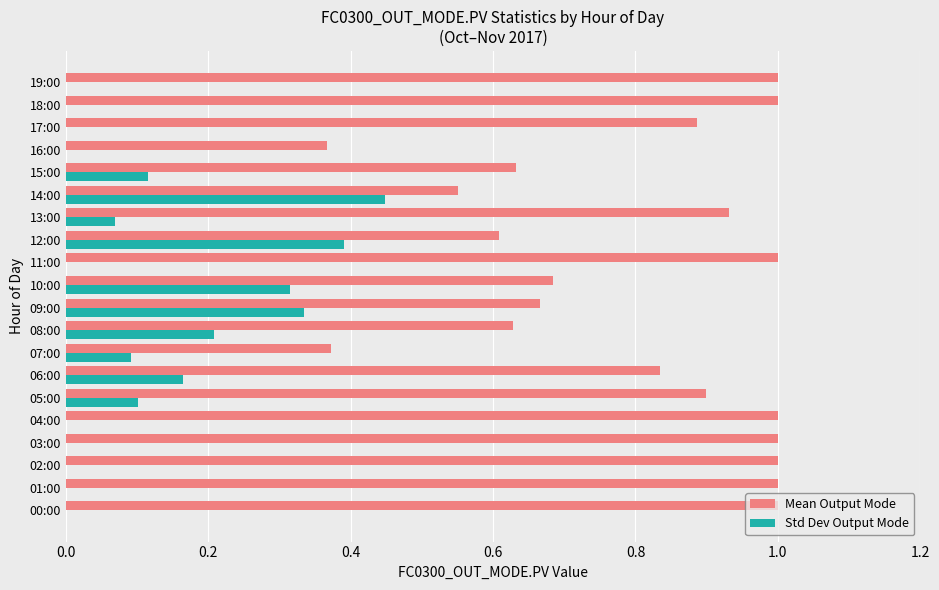

Which series has the largest total across all categories?

Mean Output Mode